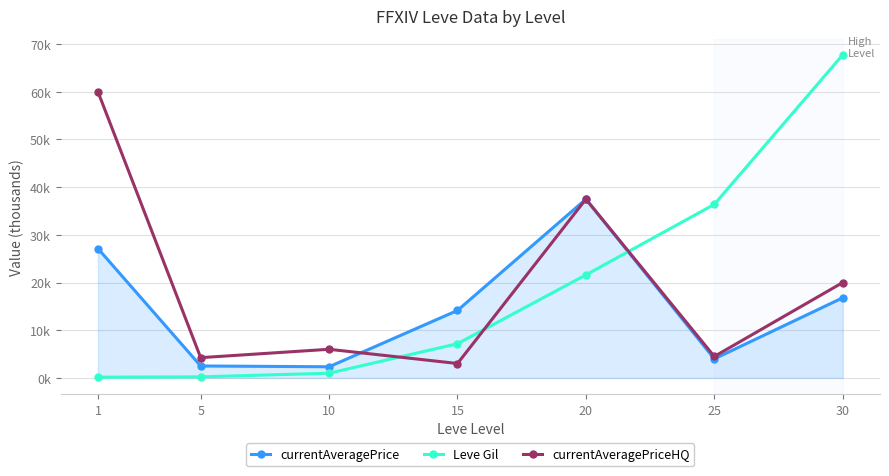

Does the chart have visible grid lines?

Yes